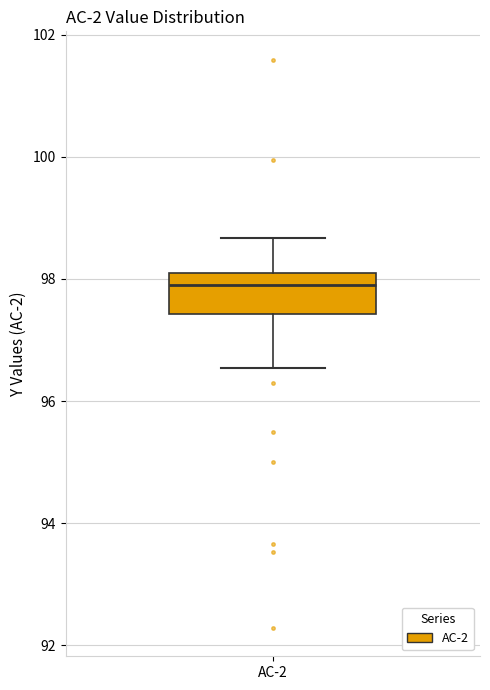

Read this box plot against the y-axis: the position of the median line, the range covered by the box, and the ends of both whiskers. The values are not printed on the chart, so give them approximately, as read against the axis.

median 97.8, box 97.4 to 98.0, whiskers 96.6 to 98.6